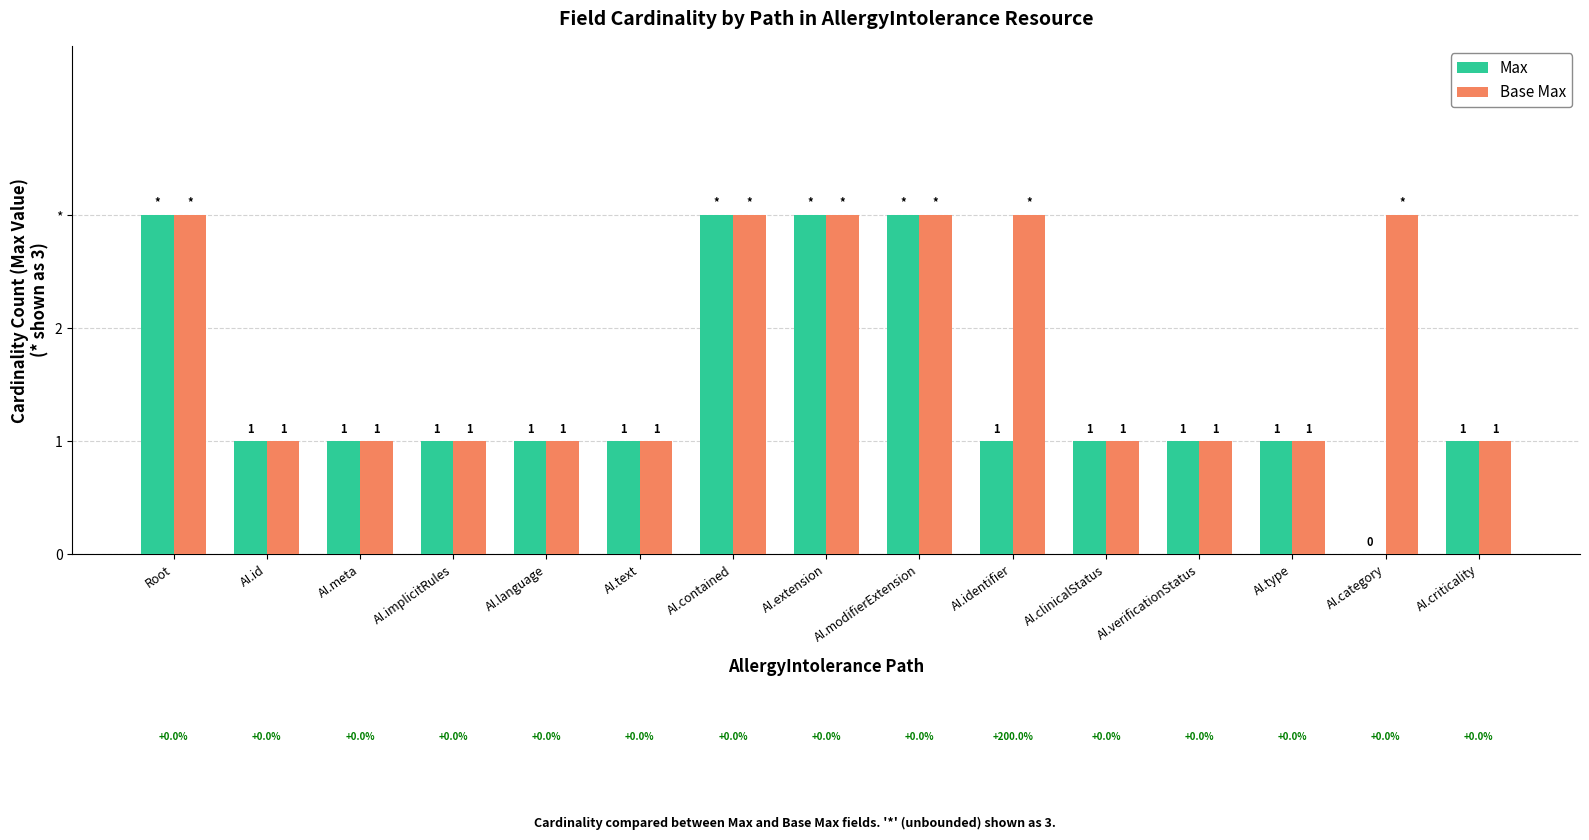

At which category is the sum across all series the highest?

Root